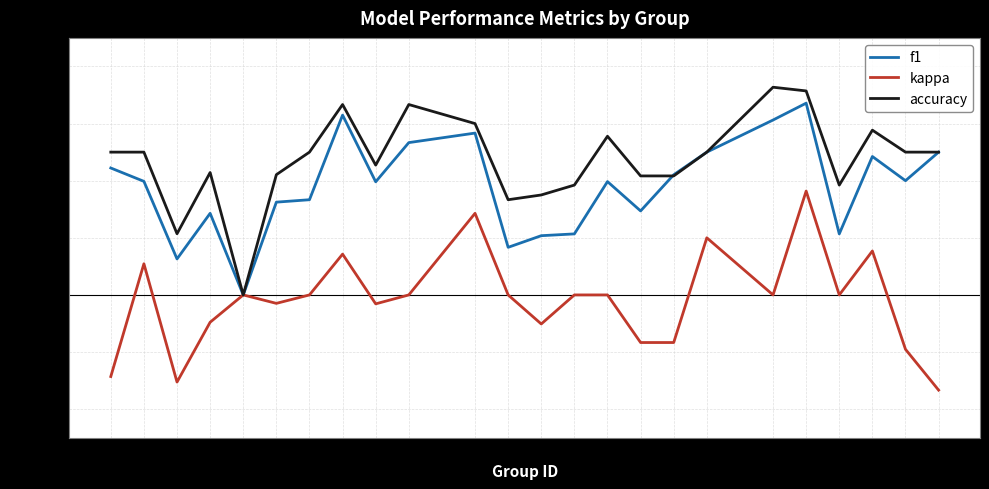

The kappa series shows -0.1 at 25. True or false?

False